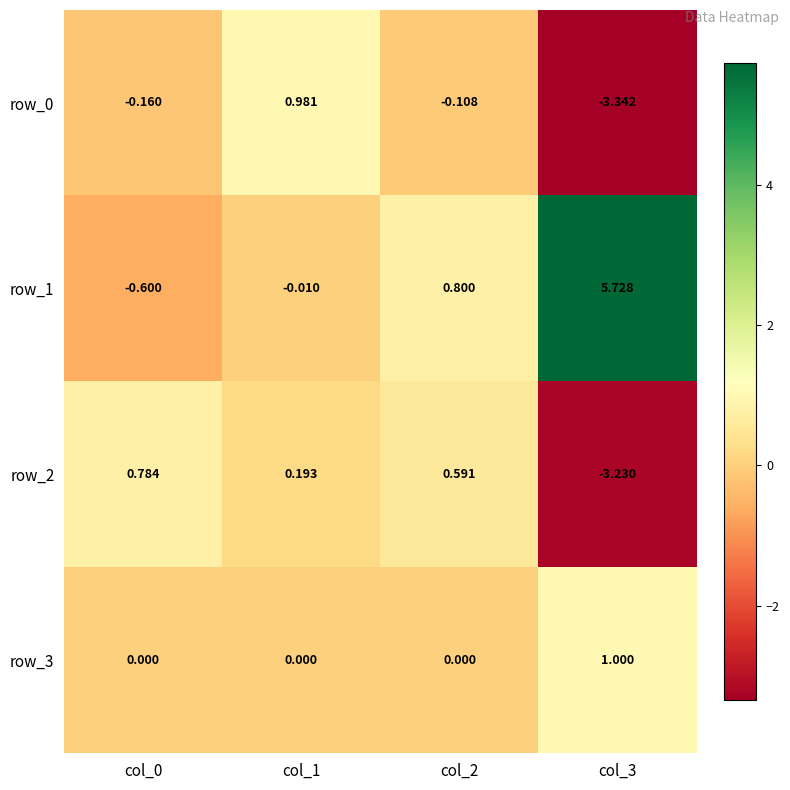

Is the value of row_0 at col_0 greater than the value of row_2 at col_3?

Yes